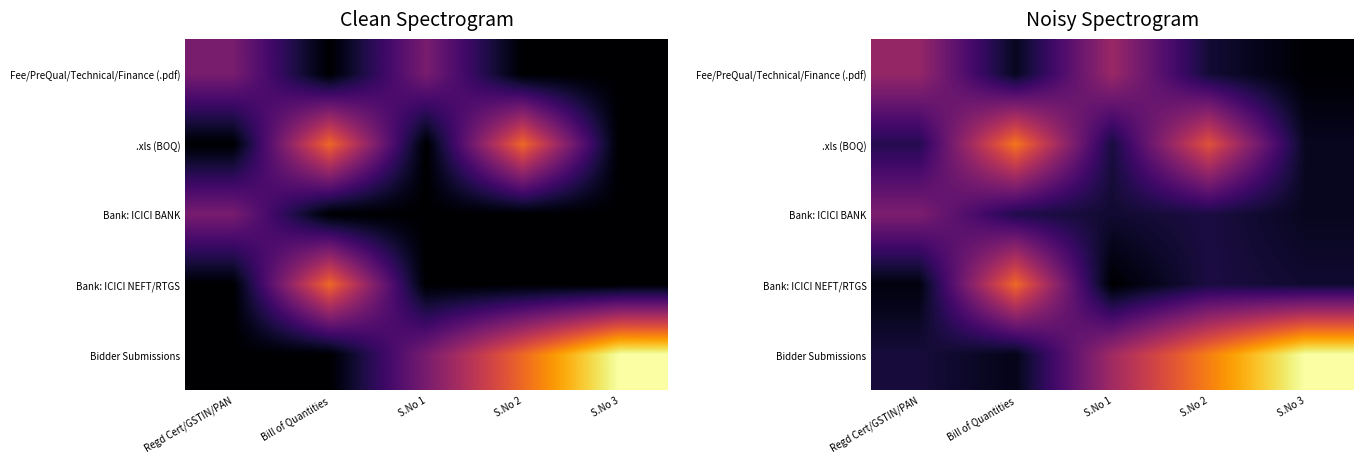

Is it true that Bank: ICICI NEFT/RTGS equals 0.6 at S.No 3?

False